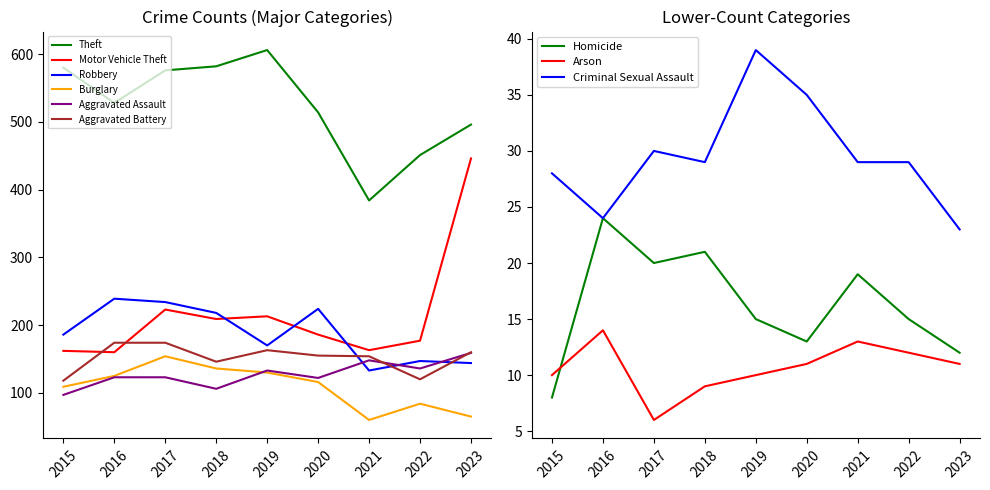

Which series changed the most between 2022 and 2023?

Motor Vehicle Theft